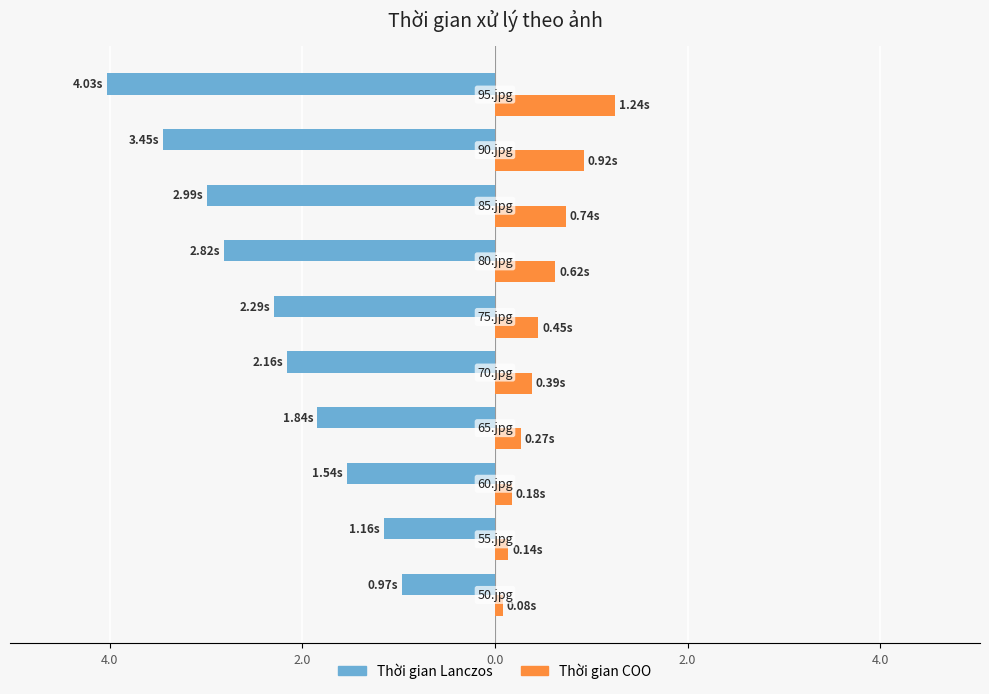

Reading right to left, list all the values displayed in this chart.

Thời gian Lanczos: -4.0	-3.5	-3.0	-2.8	-2.3	-2.2	-1.8	-1.5	-1.2	-1.0
Thời gian COO: 1.2	0.9	0.7	0.6	0.4	0.4	0.3	0.2	0.1	0.1